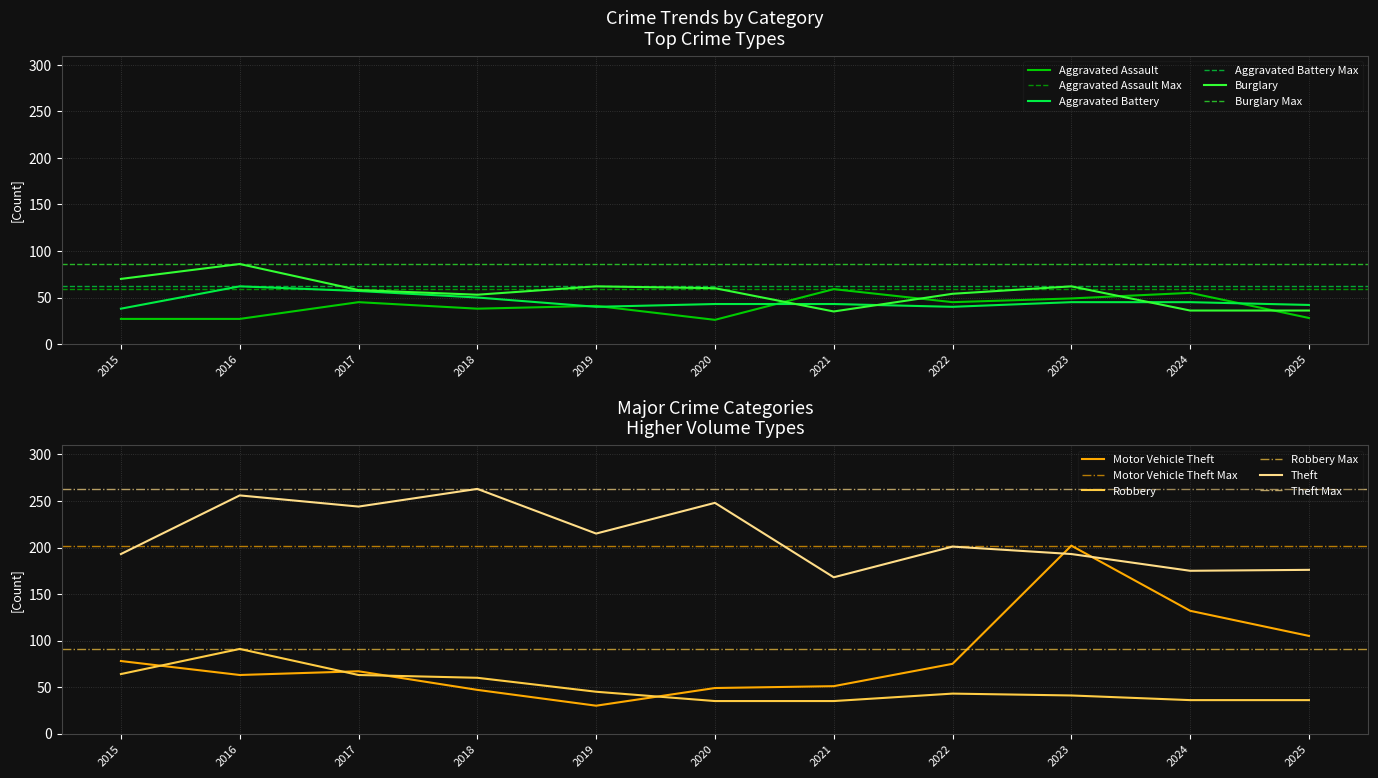

Which series changed the most between 2017 and 2019?

Motor Vehicle Theft